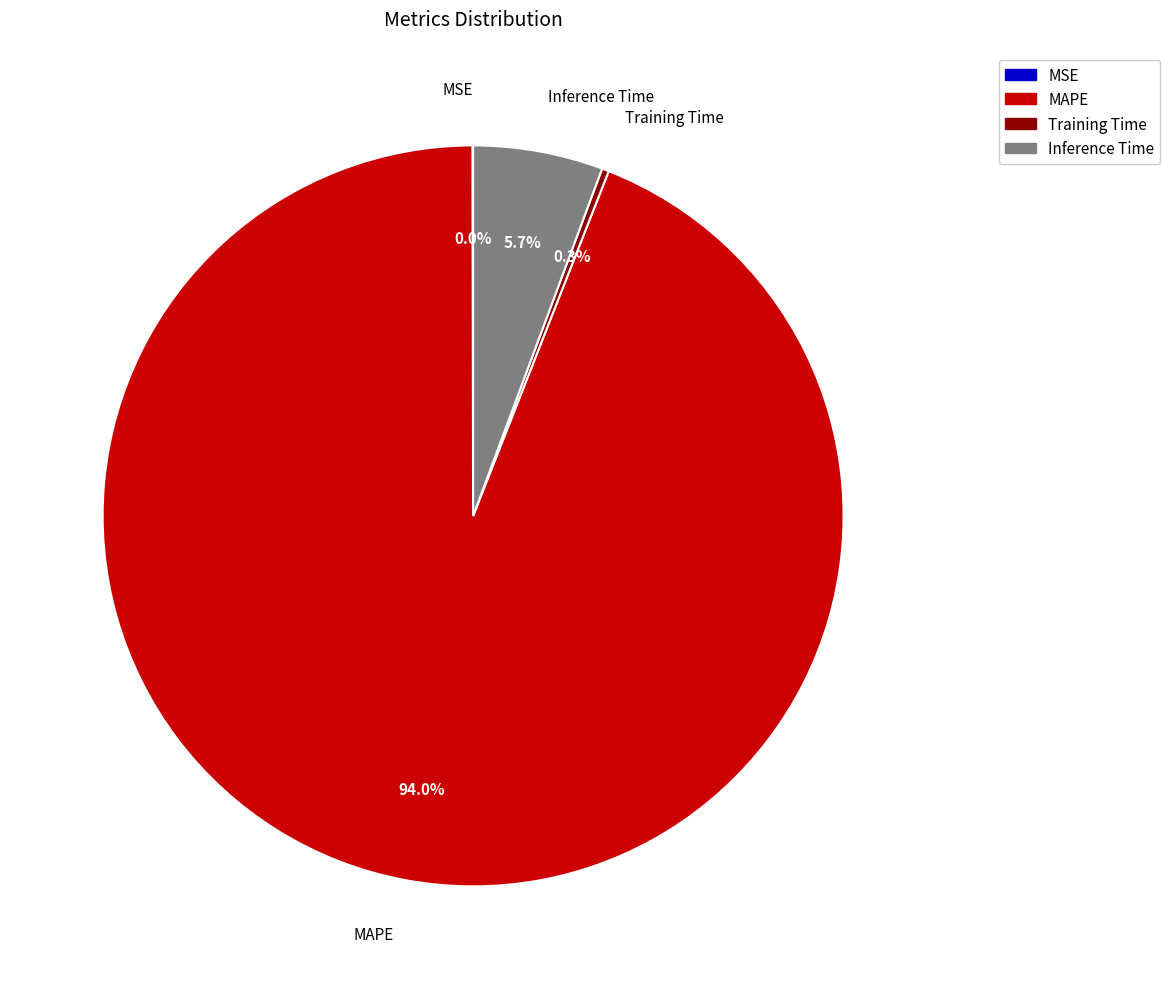

Is there a majority slice in this chart?

Yes